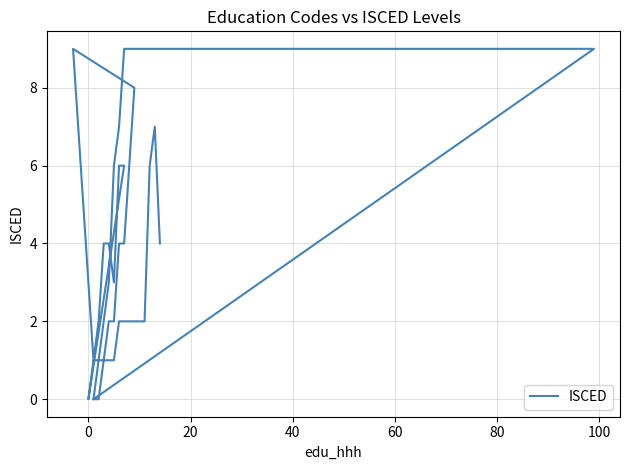

Where does the data first go above 2?

40